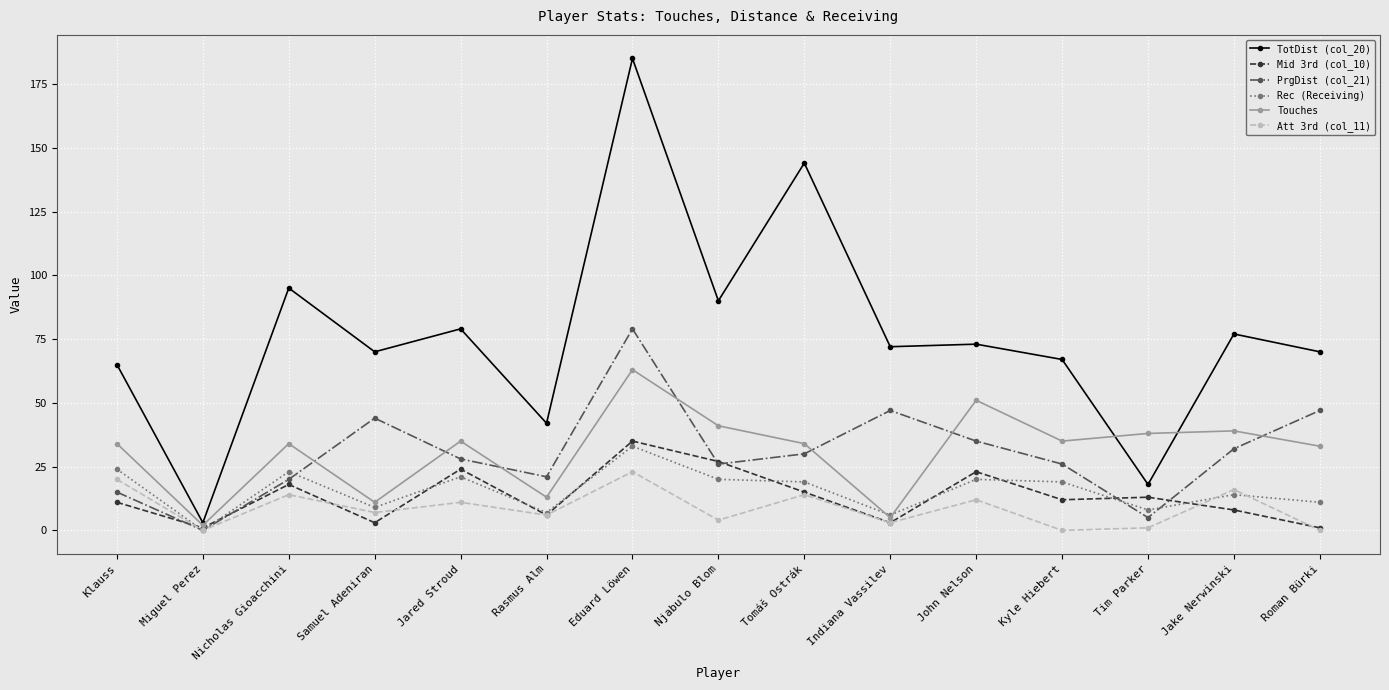

What is the difference between the maximum and minimum values in the PrgDist (col_21) series?

79